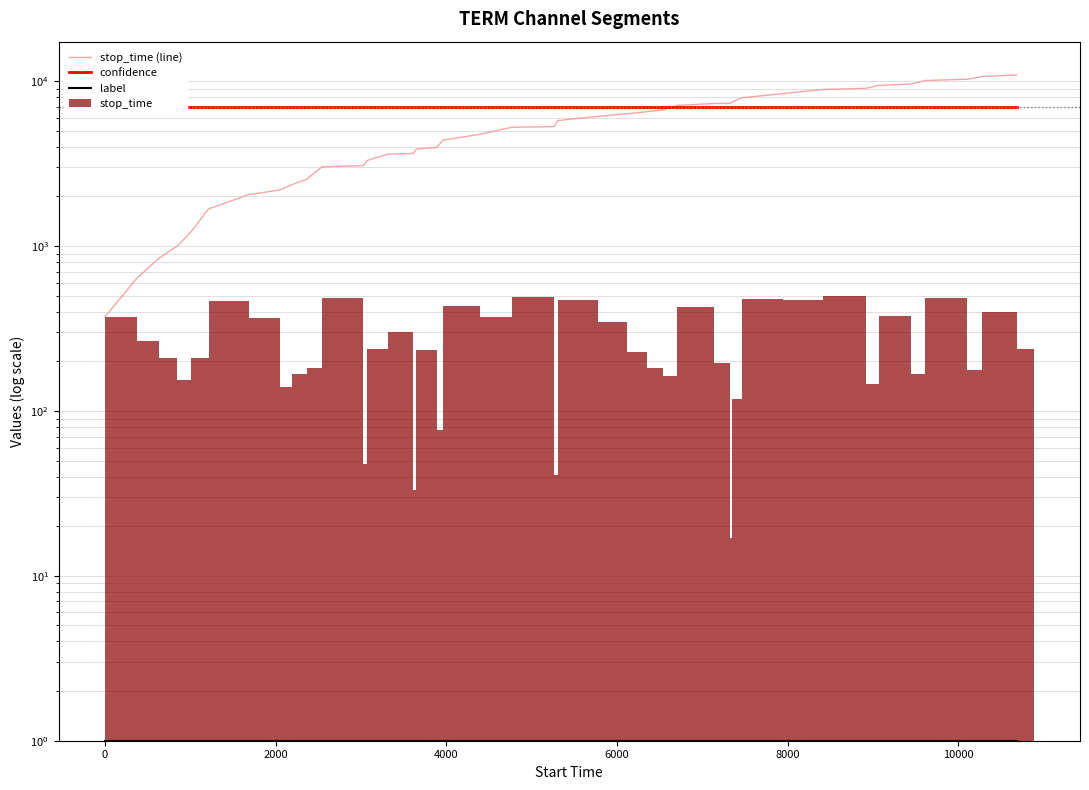

Does the chart contain stacked bars?

No